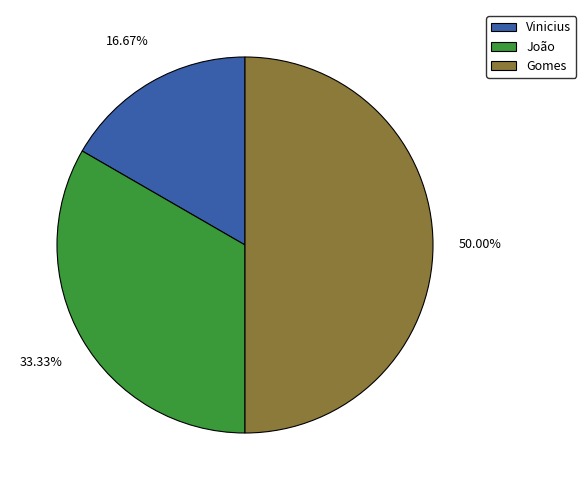

To the nearest percent, what portion does Gomes represent?

50%